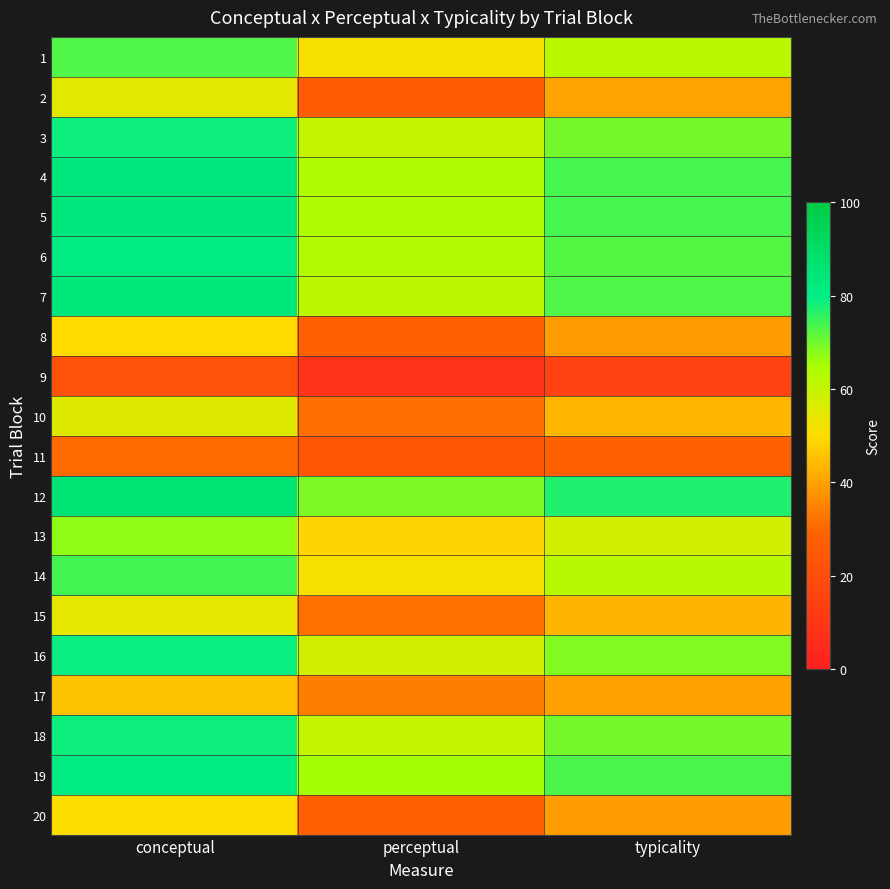

At how many categories does at least one series exceed 76?

2